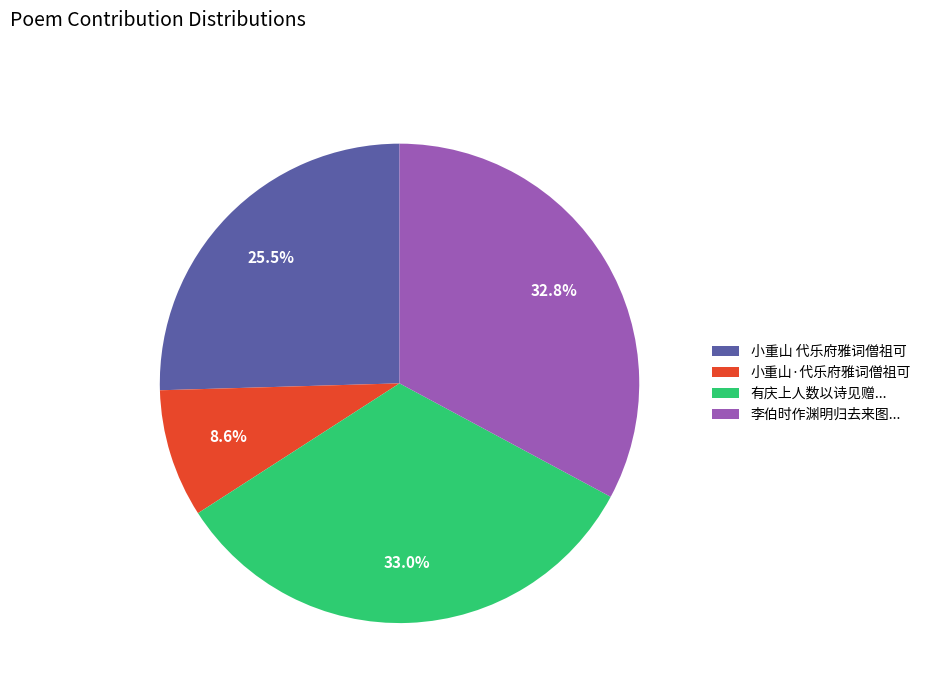

What percentage is the 小重山·代乐府雅词僧祖可 slice, to the nearest percent?

9%